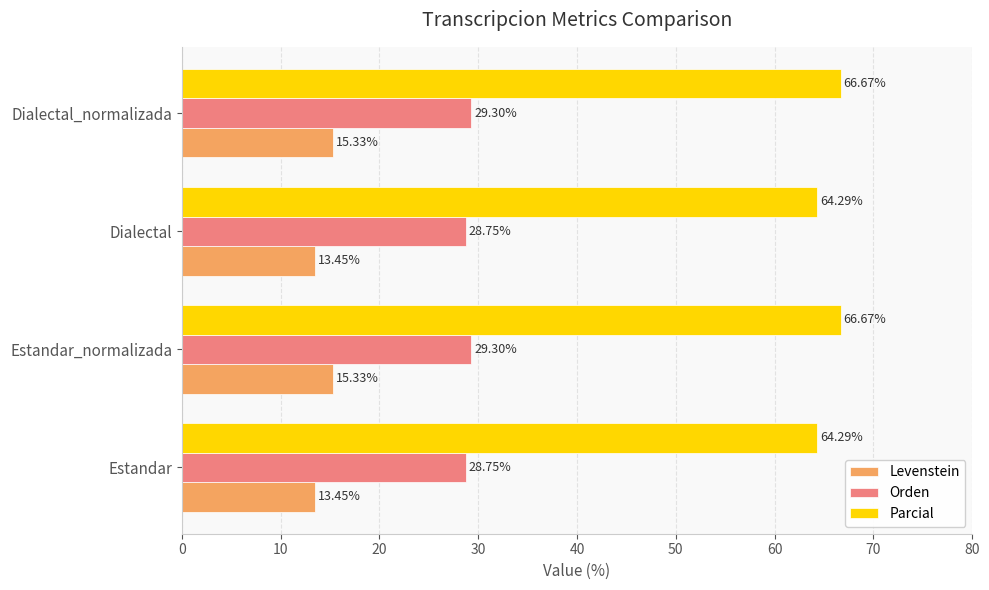

What is the average value of the Parcial series?

65.5